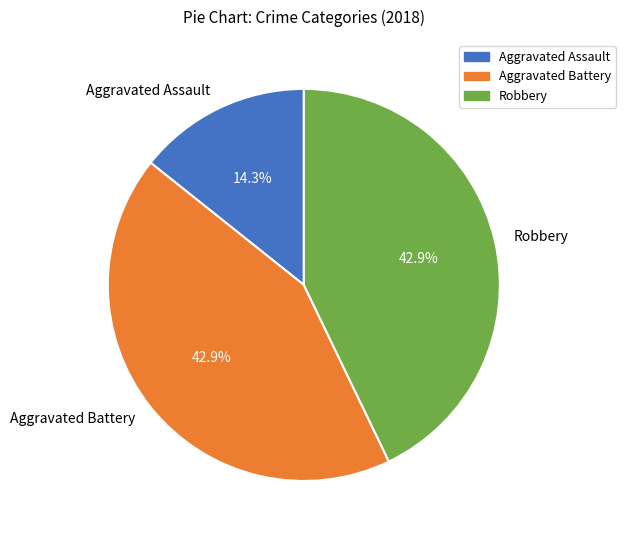

The Aggravated Battery slice represents 52% of the pie. True or false?

False